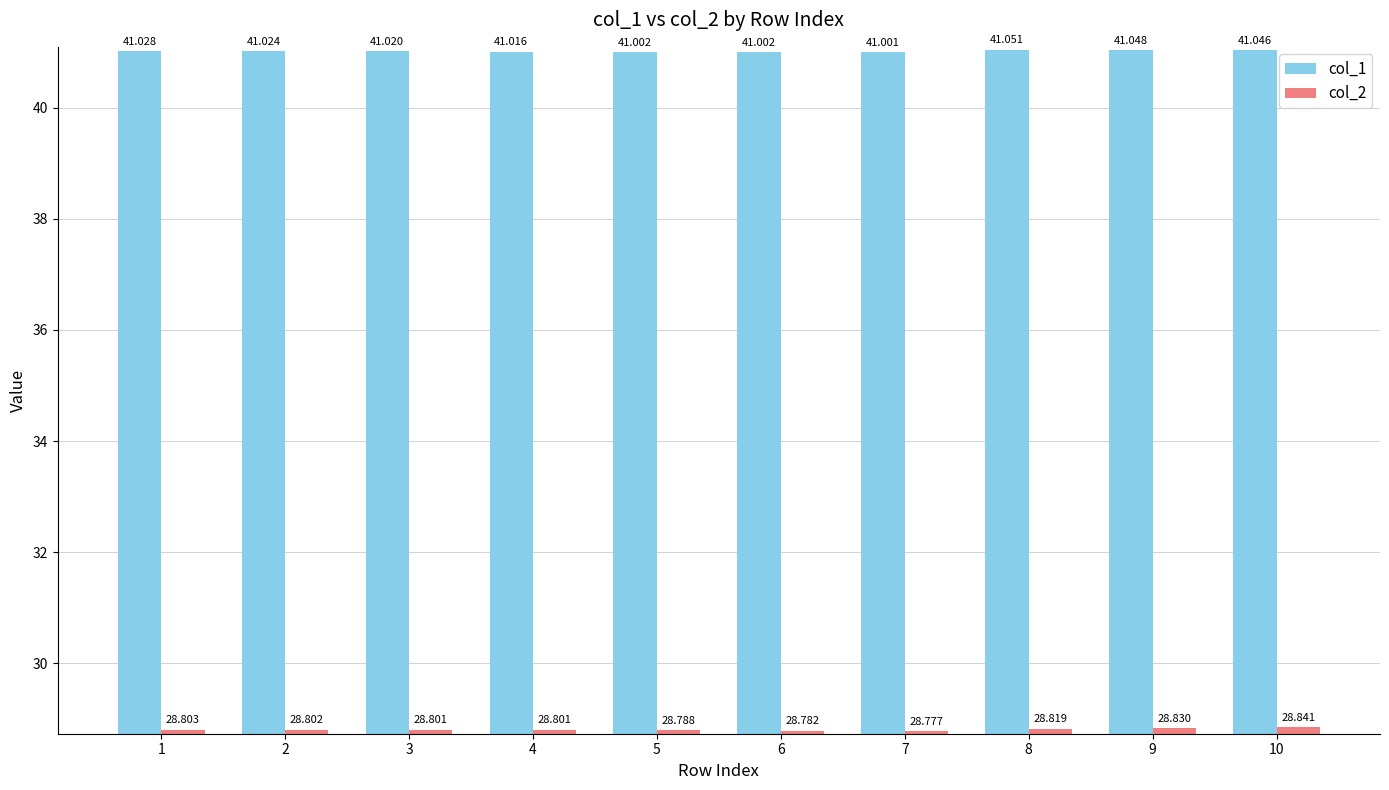

List the series in order of their peak value, lowest first.

col_2, col_1